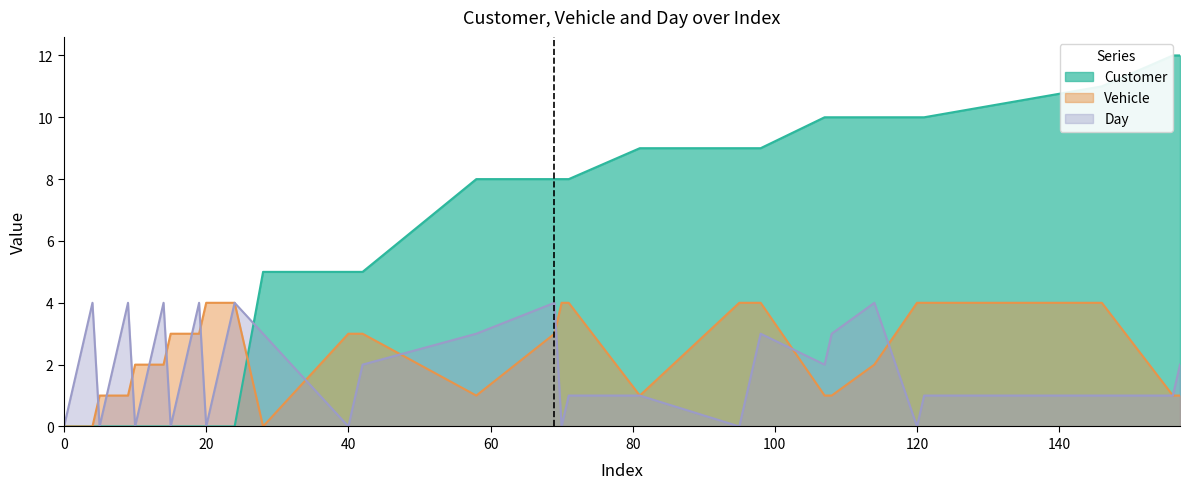

What is the sum of all Vehicle values?

87